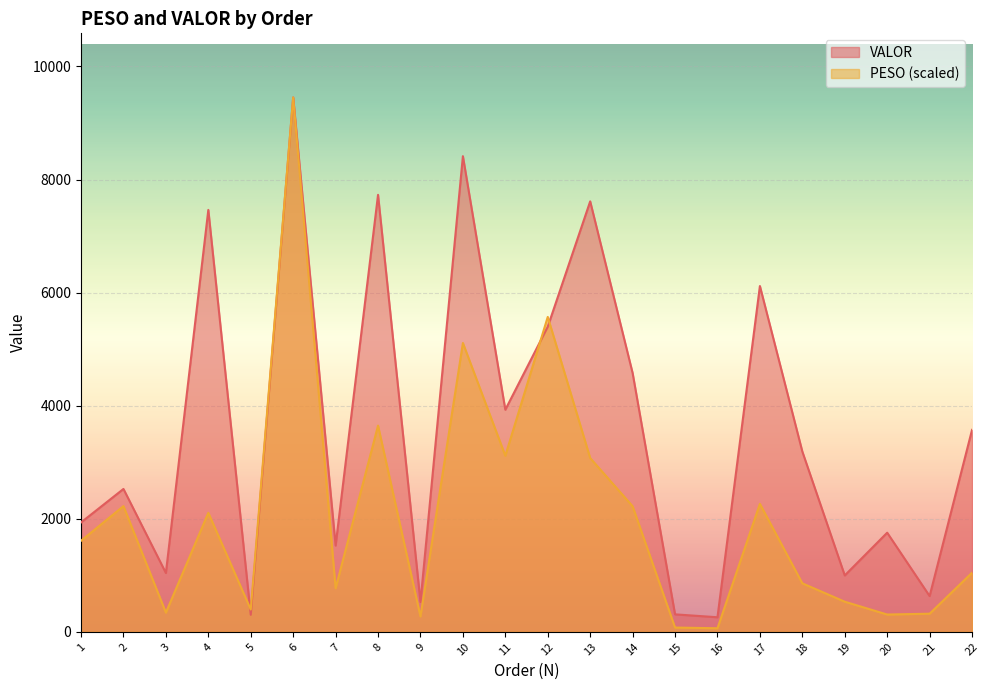

At which category is the sum across all series the highest?

6